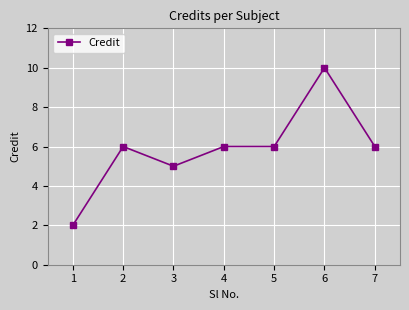

At which category does the data reach its first local valley?

3